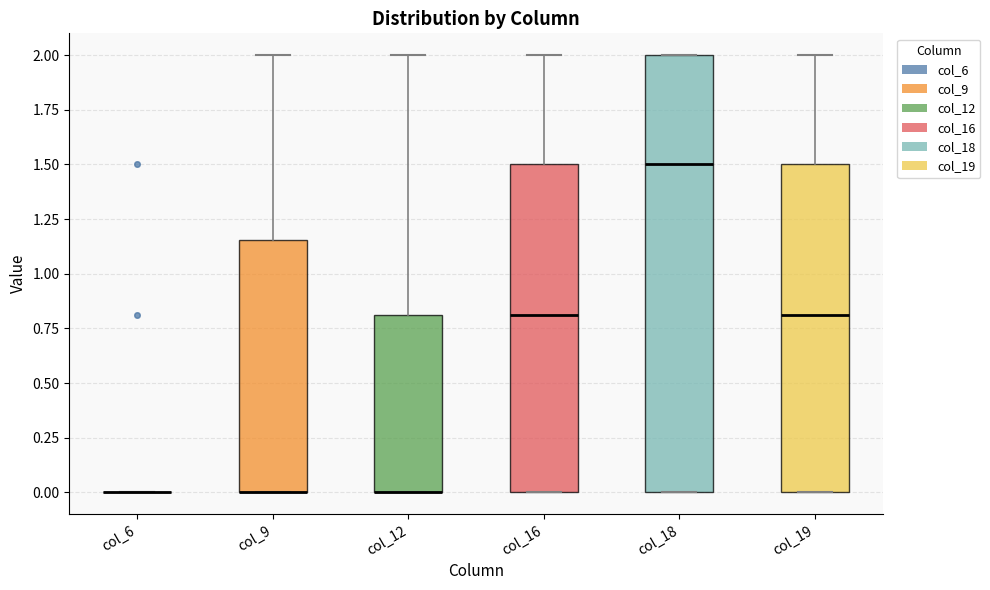

Where does the median line of the box for col_16 sit on the y-axis? The values are not printed on the chart, so give them approximately, as read against the axis.

0.80